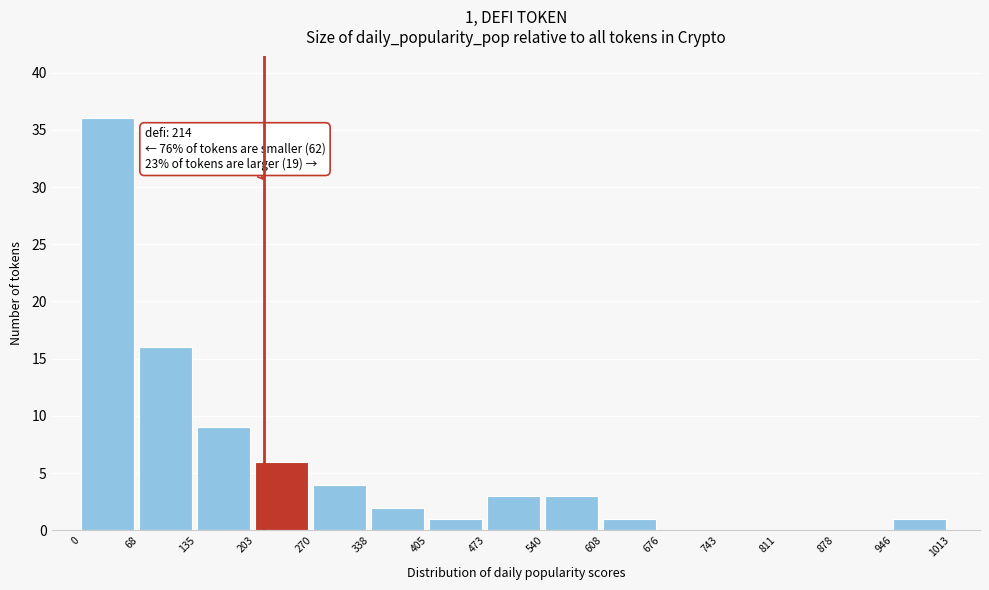

Over which range of the x-axis is the bar tallest?

0 to 68